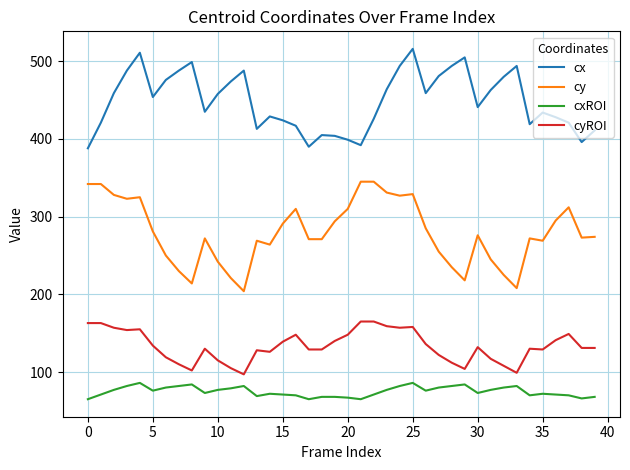

List the series in order of their overall mean, lowest first.

cxROI, cyROI, cy, cx